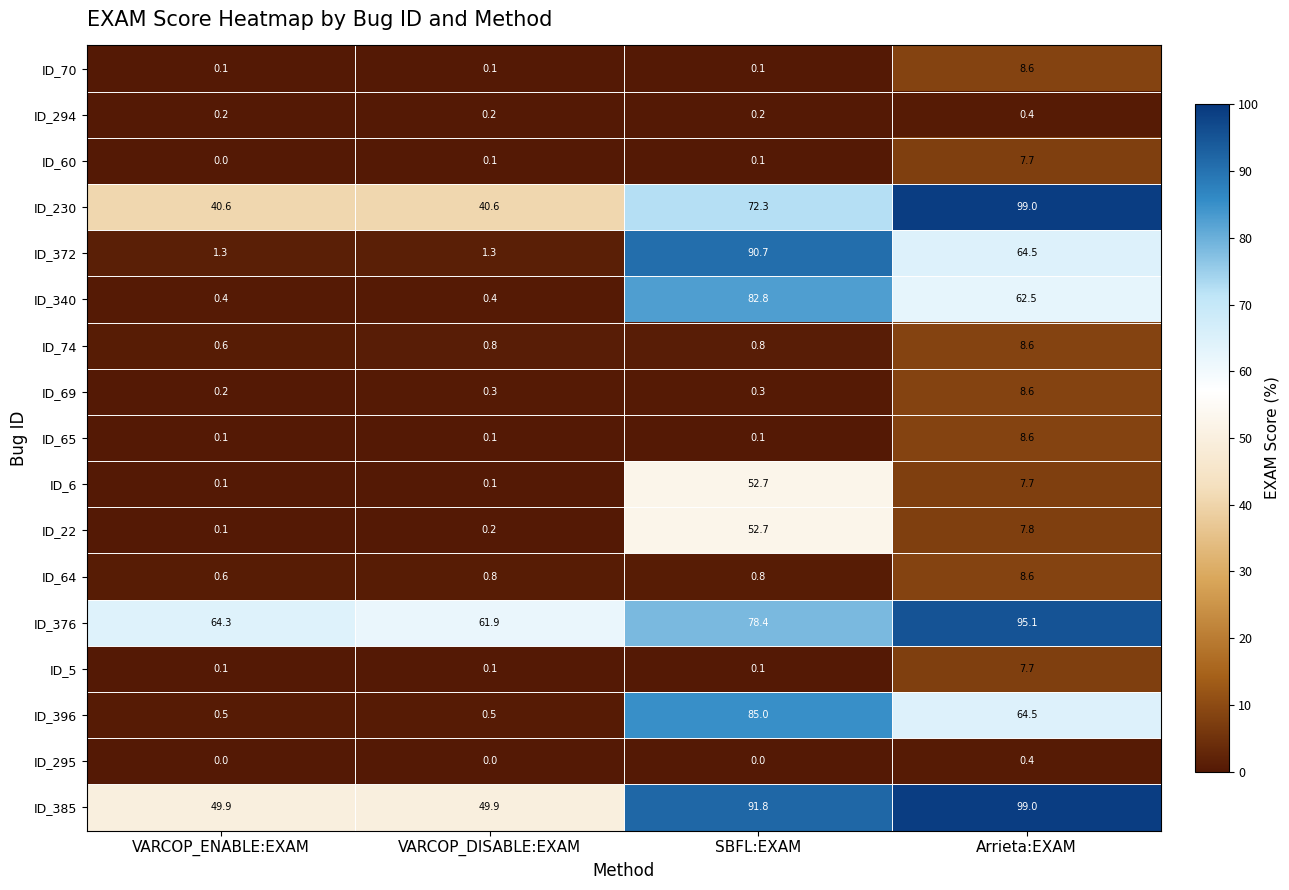

Which series has the largest total across all categories?

ID_376